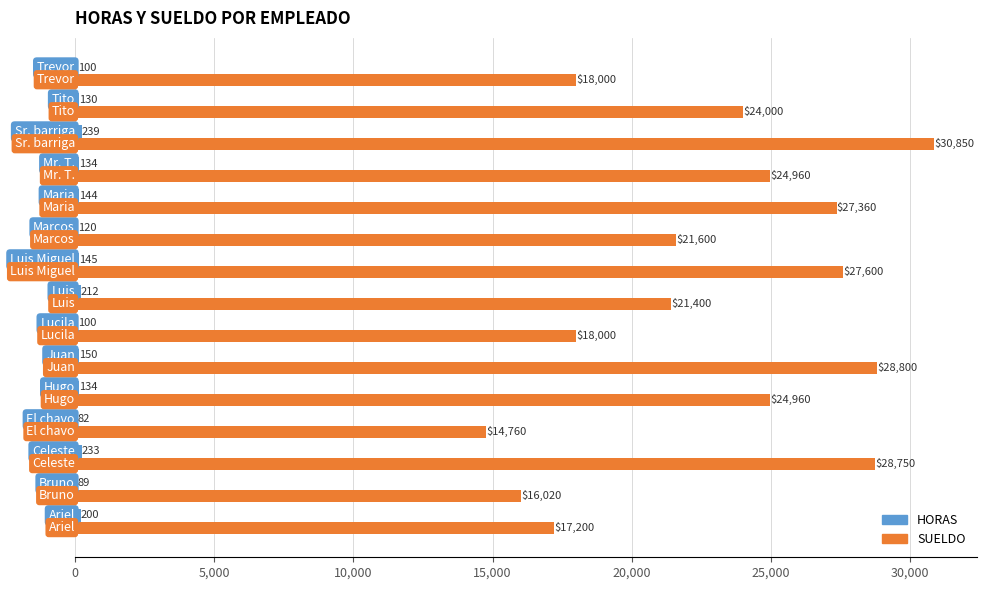

Which series has the largest total across all categories?

SUELDO